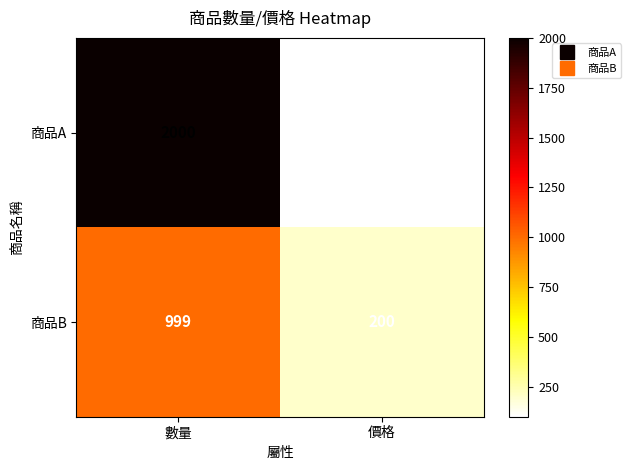

Rank the series by their maximum value, from lowest to highest.

商品B, 商品A